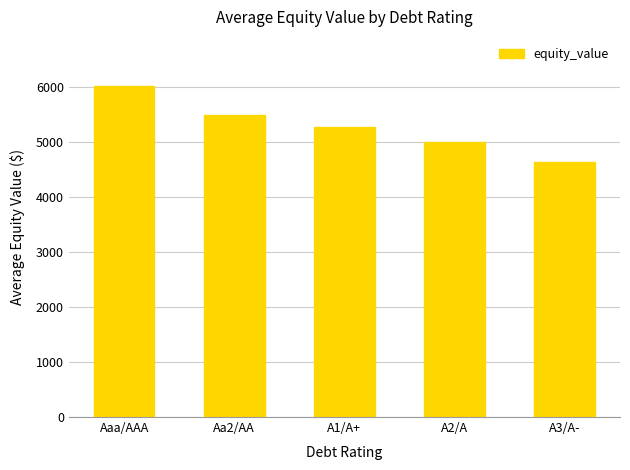

What position from the left is A2/A?

4